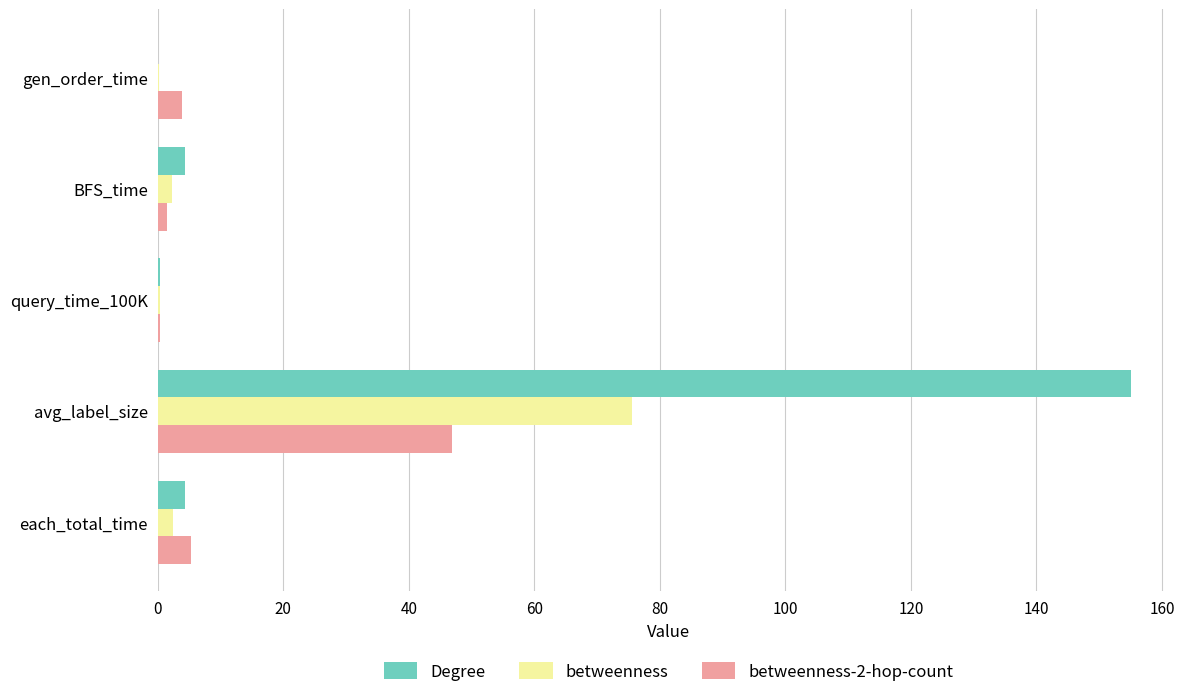

Which series has the largest range (max minus min)?

Degree